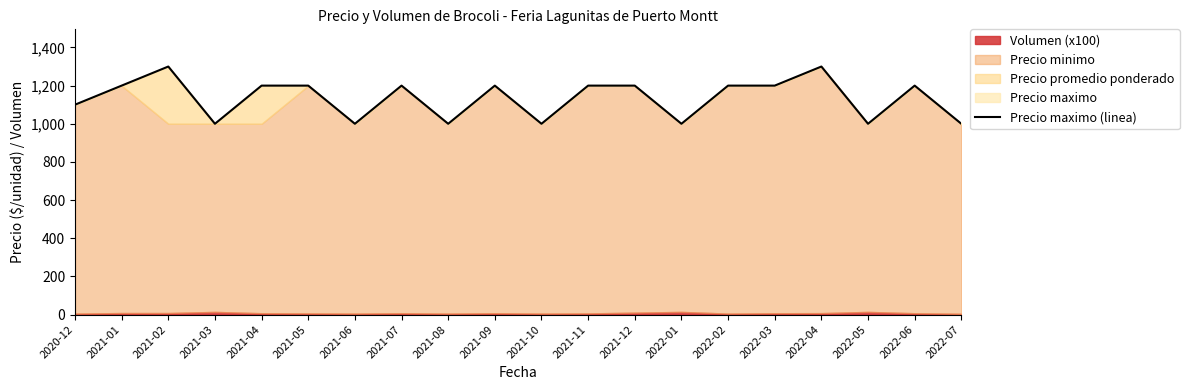

Which category has the highest value across all series?

2021-02